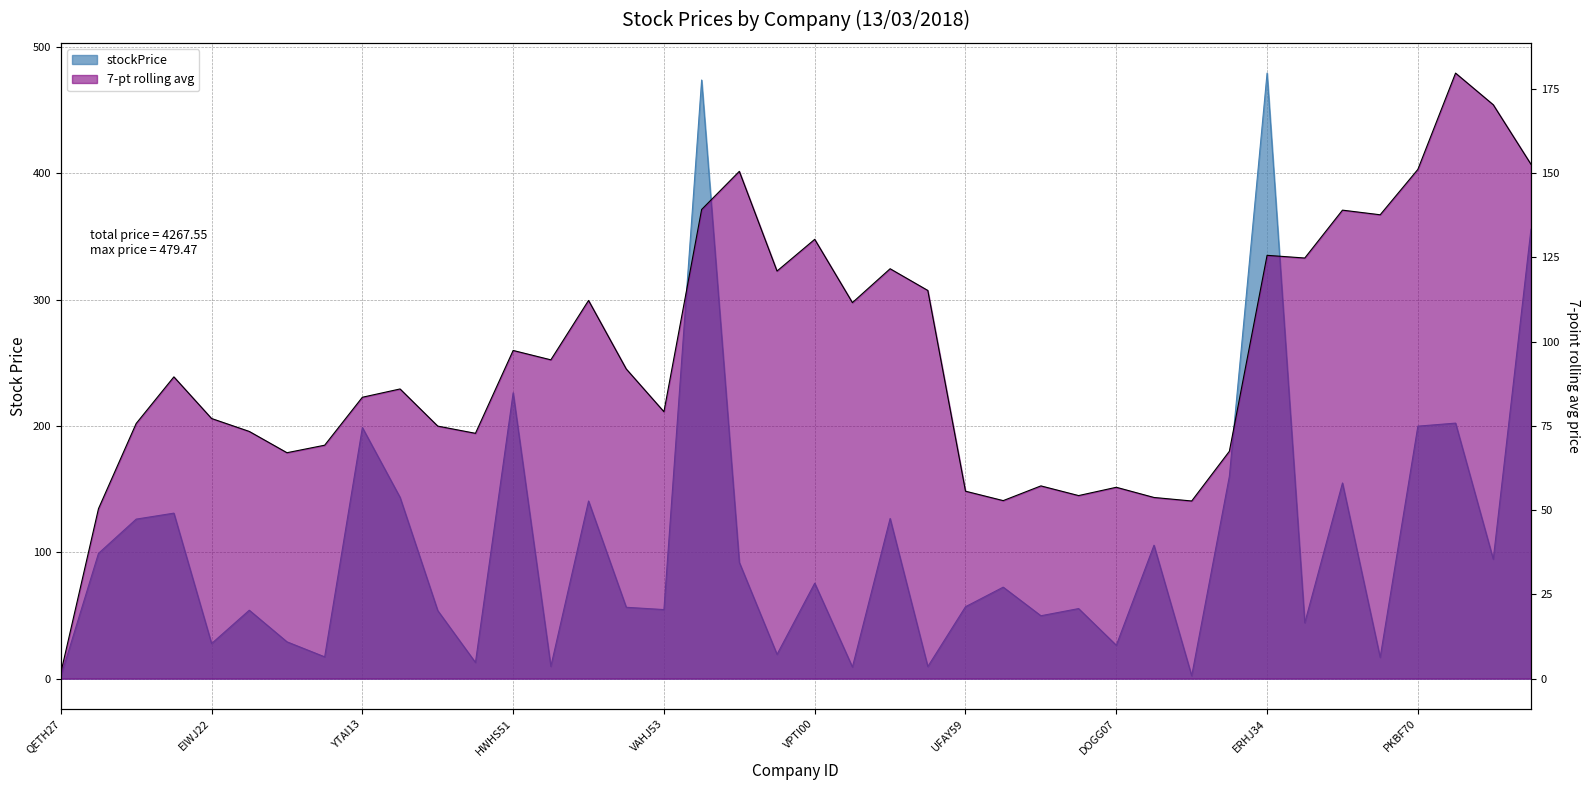

What is the approximate value at ERHJ34?

479.5